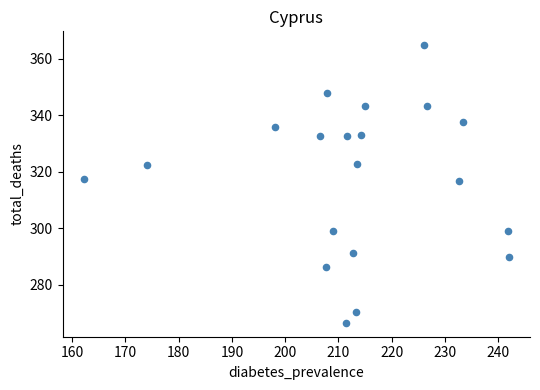

What is the range of Y values (max minus min)?

98.3